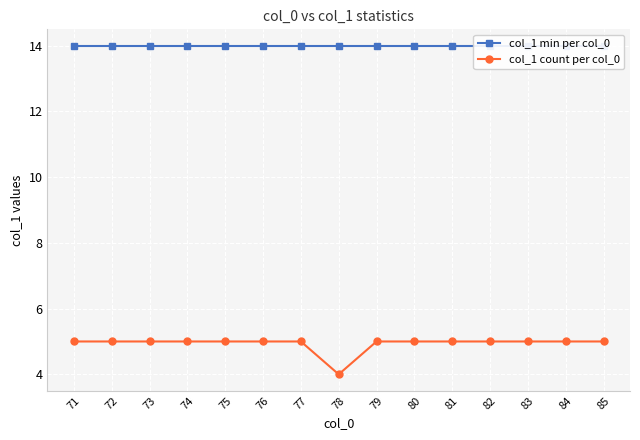

List the series in order of their overall mean, lowest first.

col_1 count per col_0, col_1 min per col_0